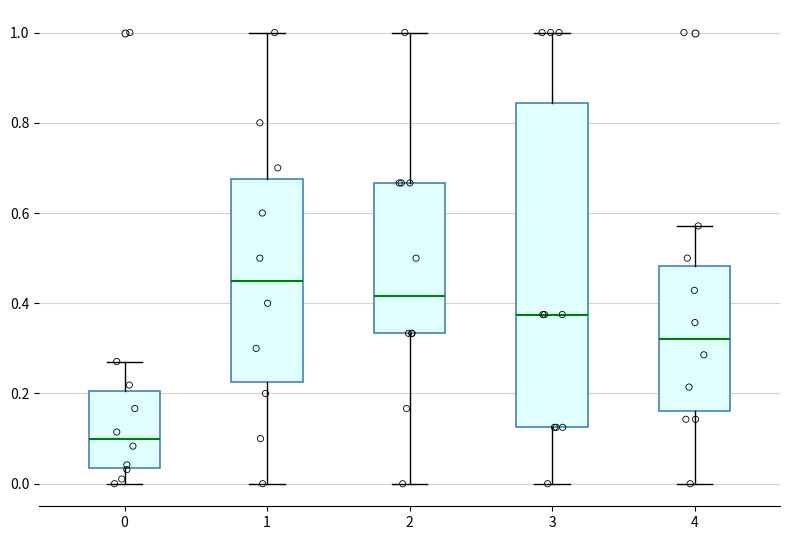

Where is the lower edge of the box at x = 2 on the y-axis? The values are not printed on the chart, so give them approximately, as read against the axis.

0.34